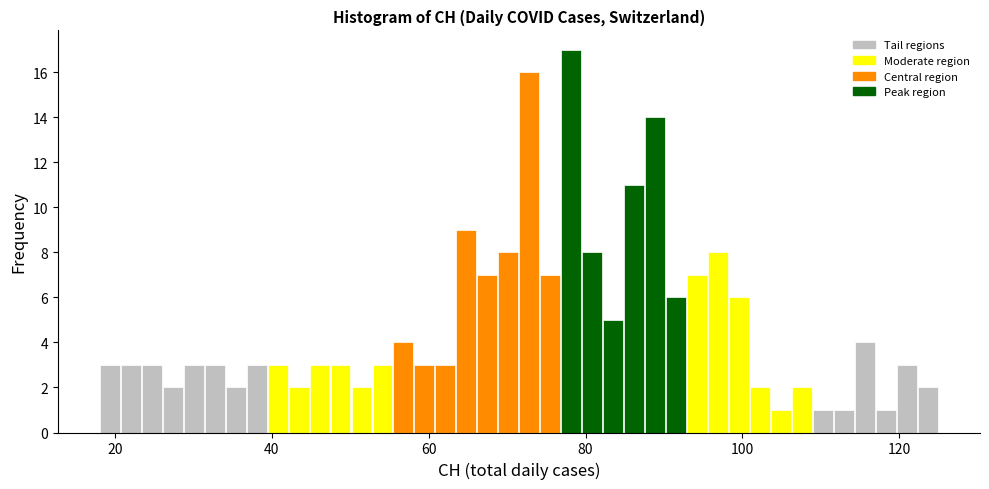

Around what value on the x-axis is the tallest bar? Give the approximate position of its centre, as read against the axis.

78